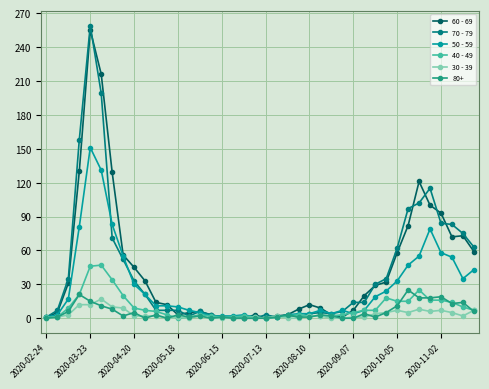

Which series has the widest spread of values?

70 - 79